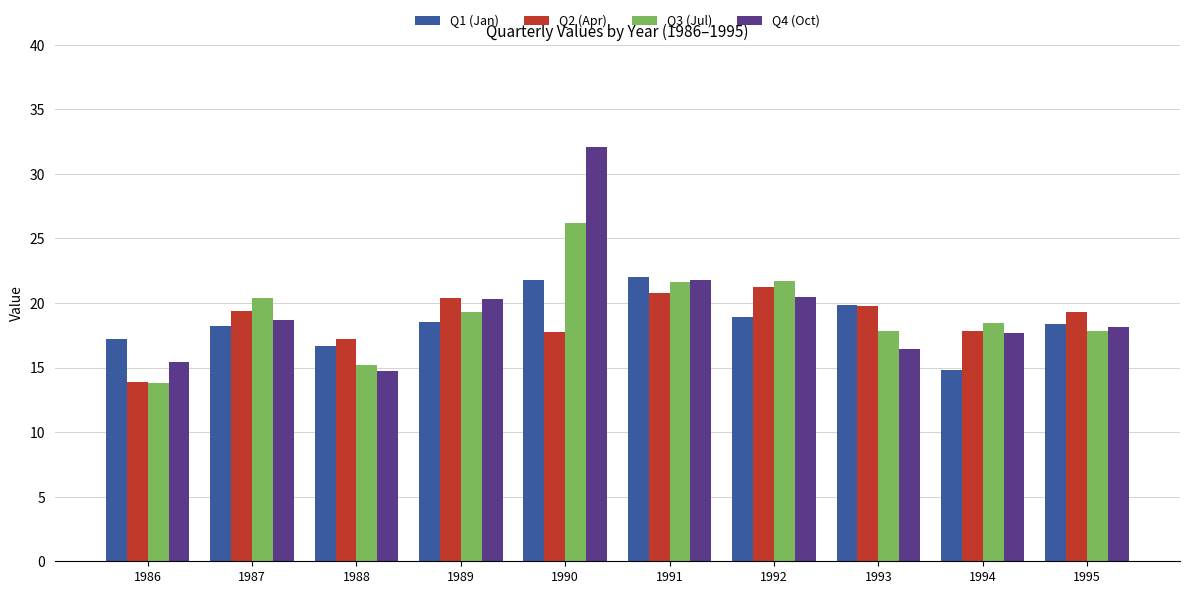

What is the difference between the Q2 (Apr) values at 1994 and 1987?

1.6